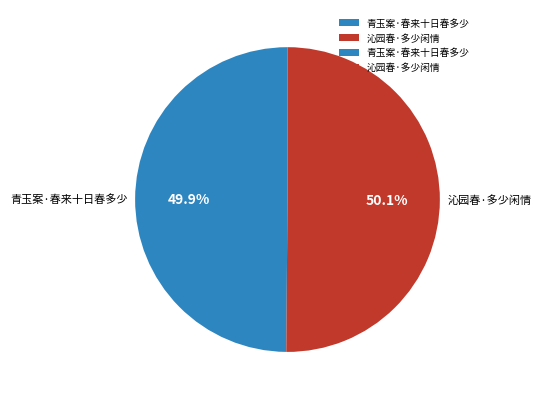

Count the number of slices in the pie.

2